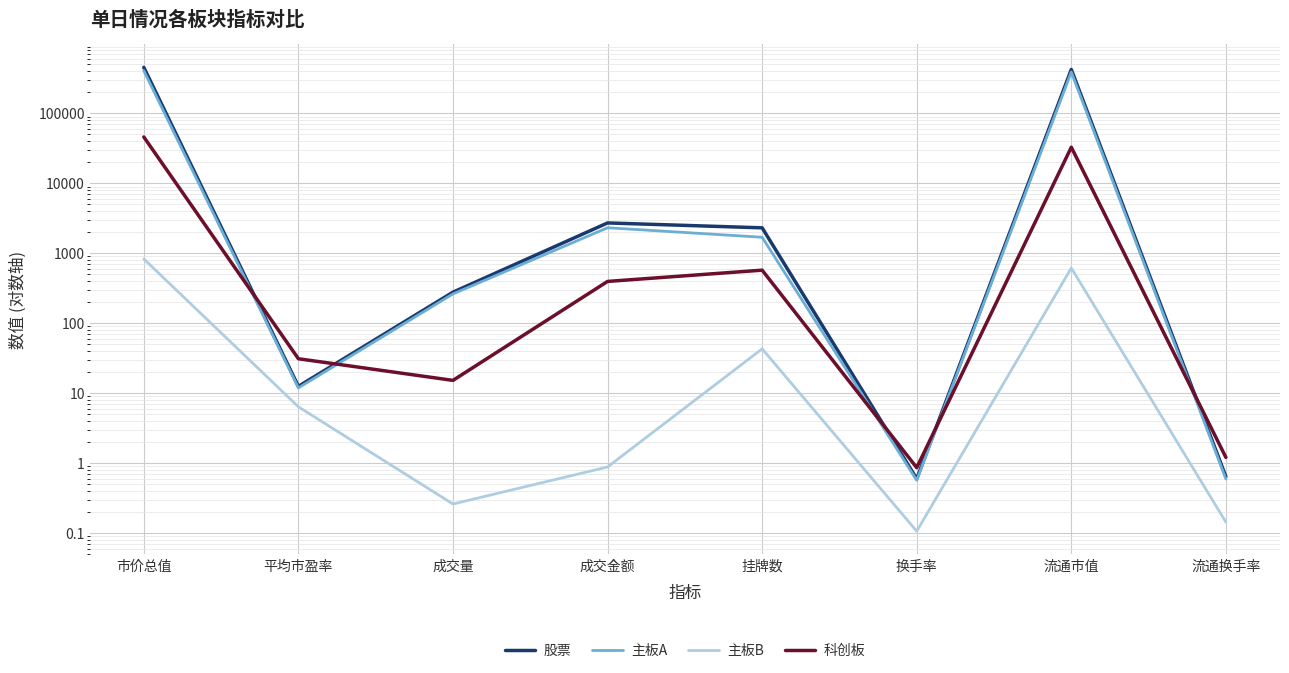

Is the value of 主板B at 流通换手率 greater than the value of 股票 at 成交金额?

No